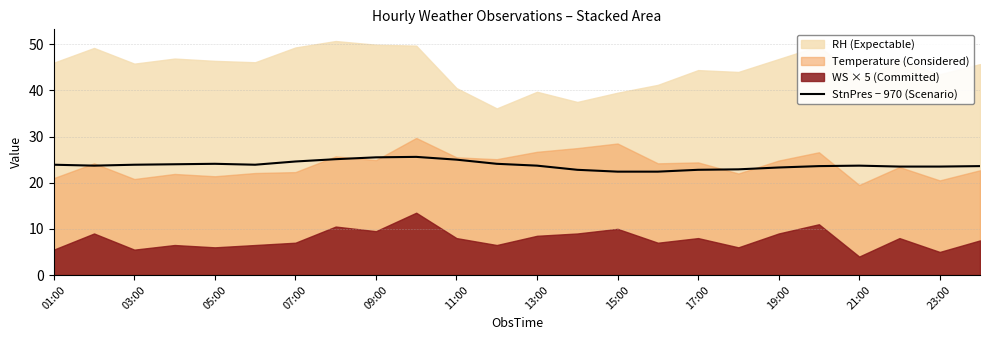

How many points are lower than both their immediate neighbors (excluding endpoints)?

2